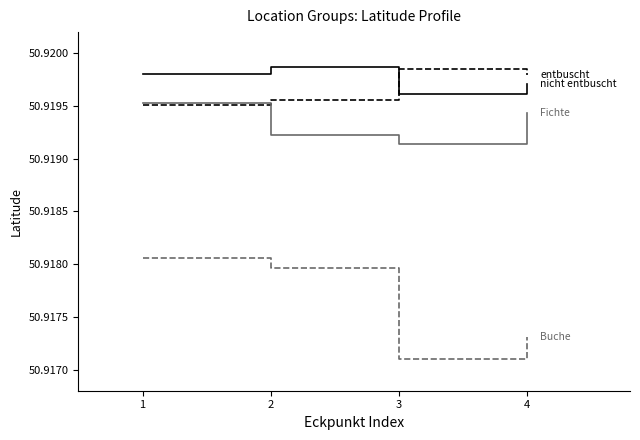

What is the total value across all series at 4?

203.7